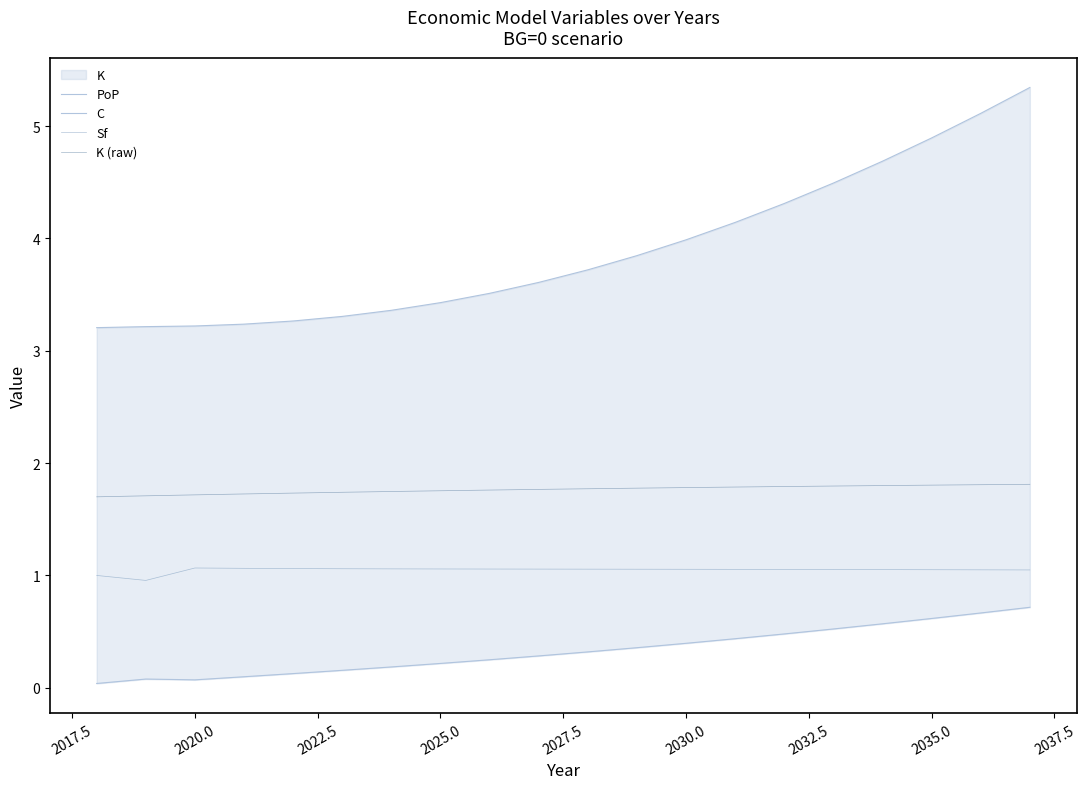

What is the highest value of the Sf series?

1.1